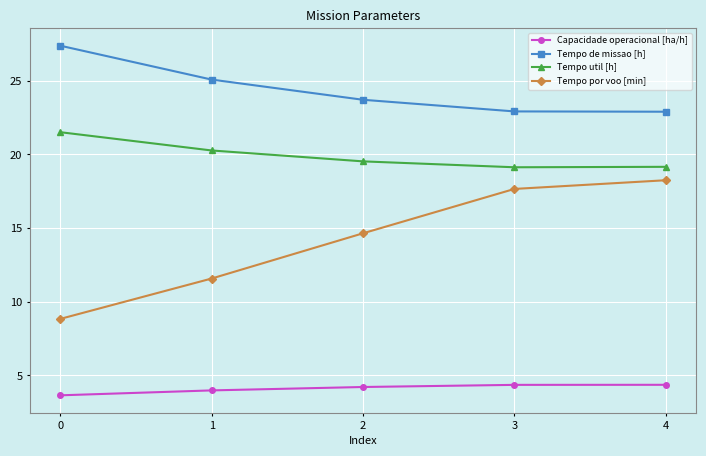

True or false: Tempo util [h] has a value of 14.1 at 0.

False